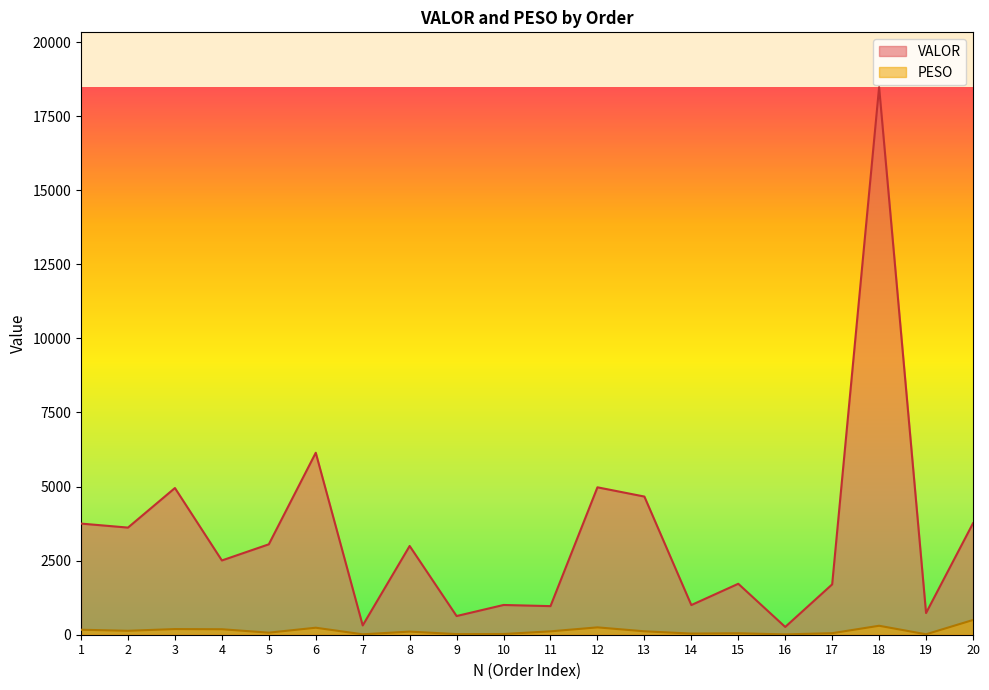

True or false: PESO and VALOR intersect in this chart.

False